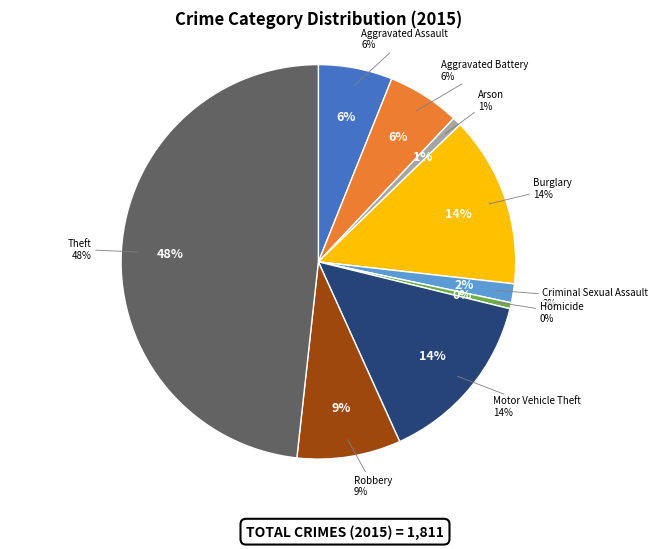

What is the change in value from Robbery to Theft?

+720